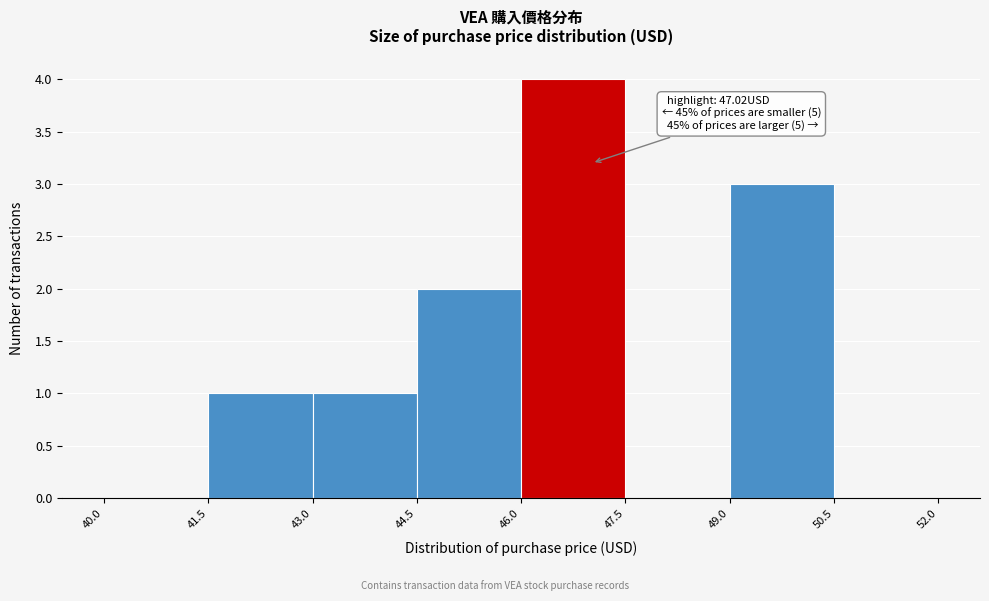

Over which range of the x-axis is the bar tallest?

46.0 to 47.5